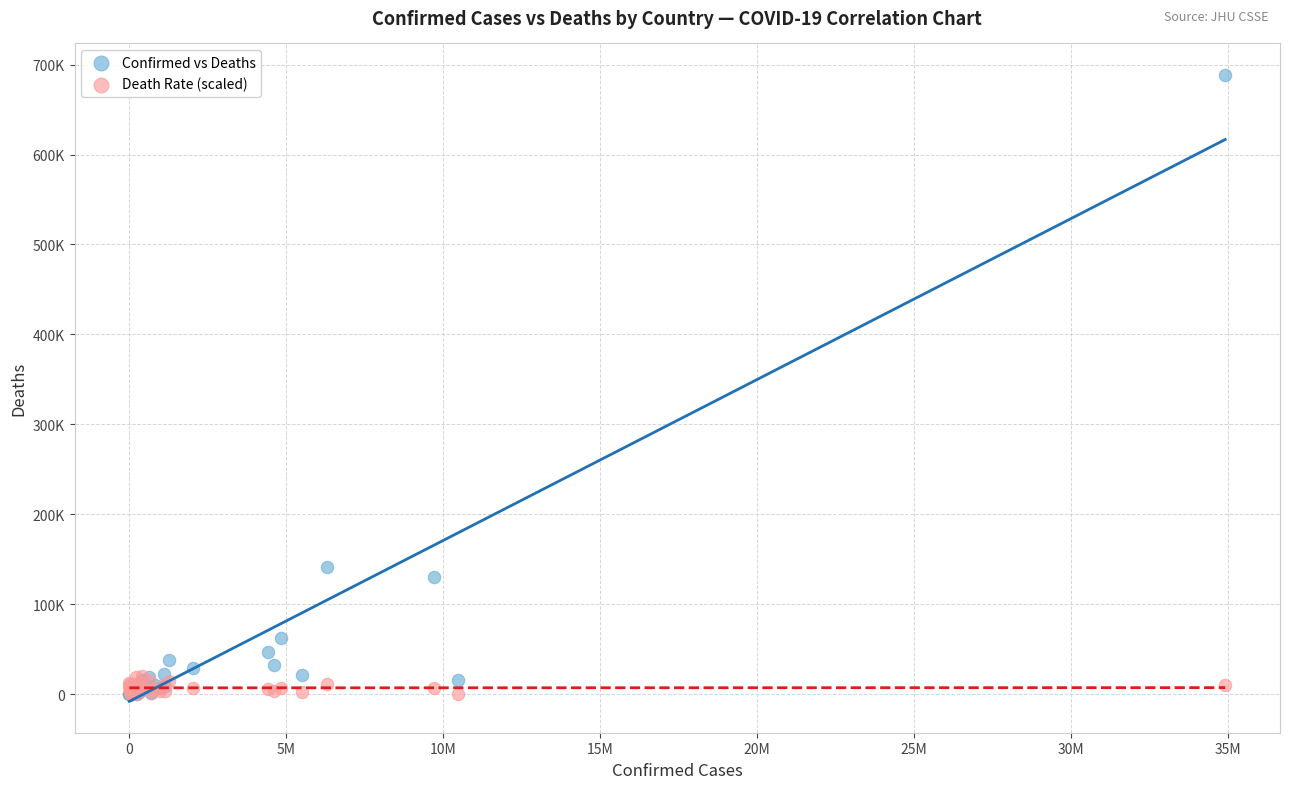

What are all the series names shown in the legend?

Confirmed vs Deaths, Death Rate (scaled)